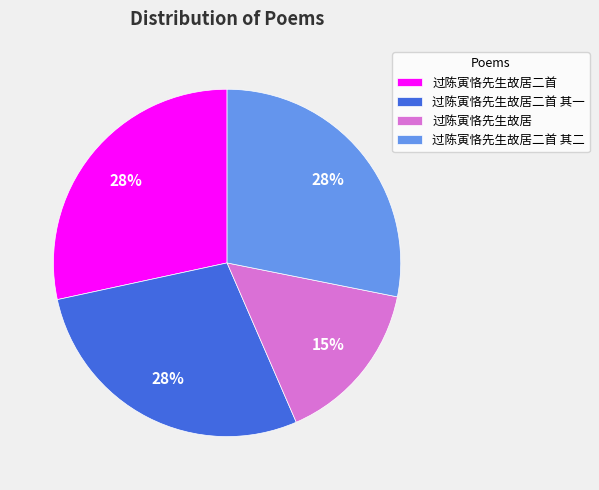

What is the smallest slice in the pie chart?

过陈寅恪先生故居